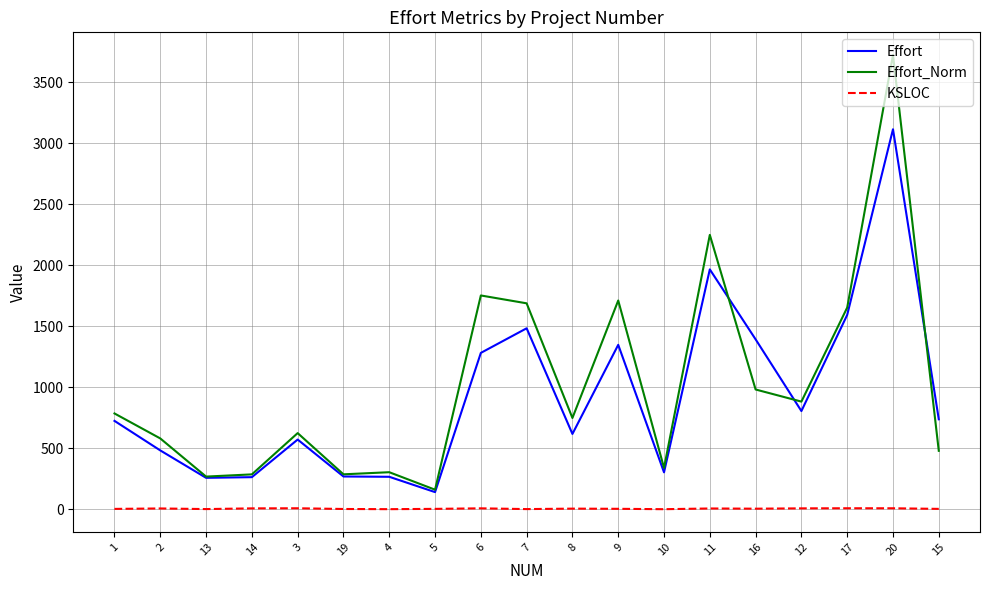

Where is Effort_Norm nearest to the value 1940?

6